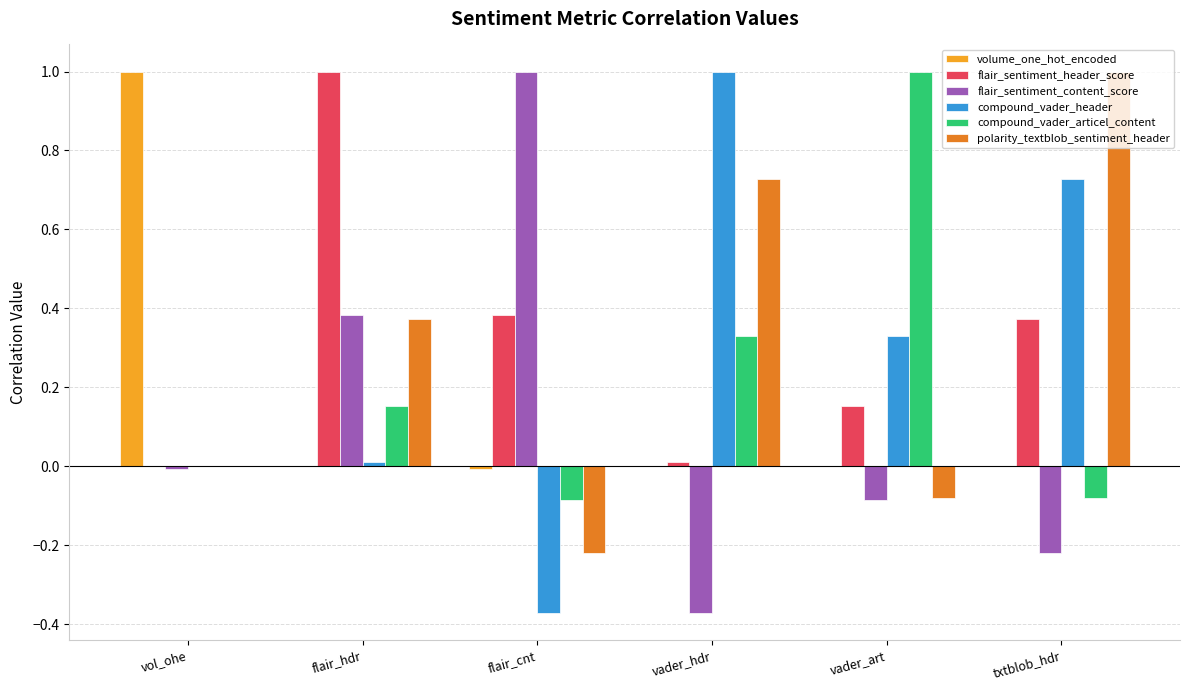

The polarity_textblob_sentiment_header series shows -0.0 at vader_art. True or false?

False